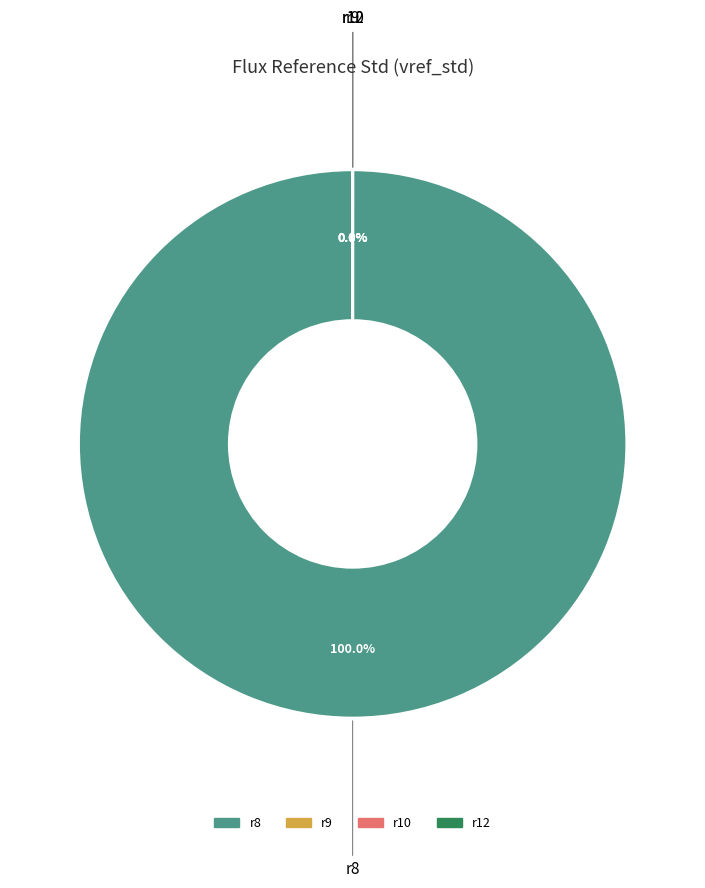

Does r8 account for over 50% of the chart?

Yes